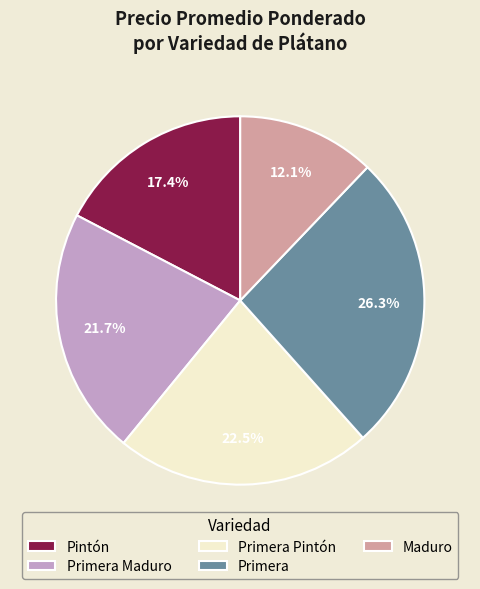

How much of the chart is everything except Pintón?

82.6%